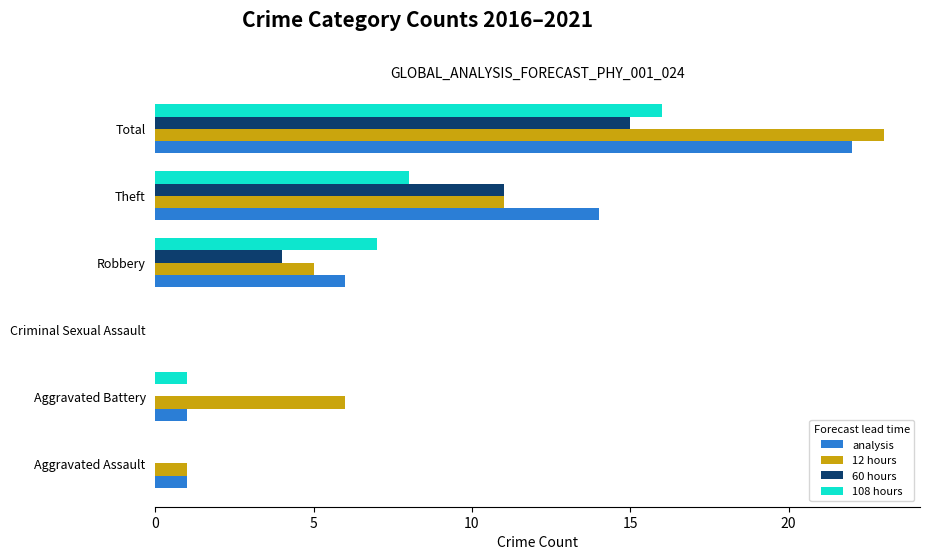

What is the greatest value displayed?

23